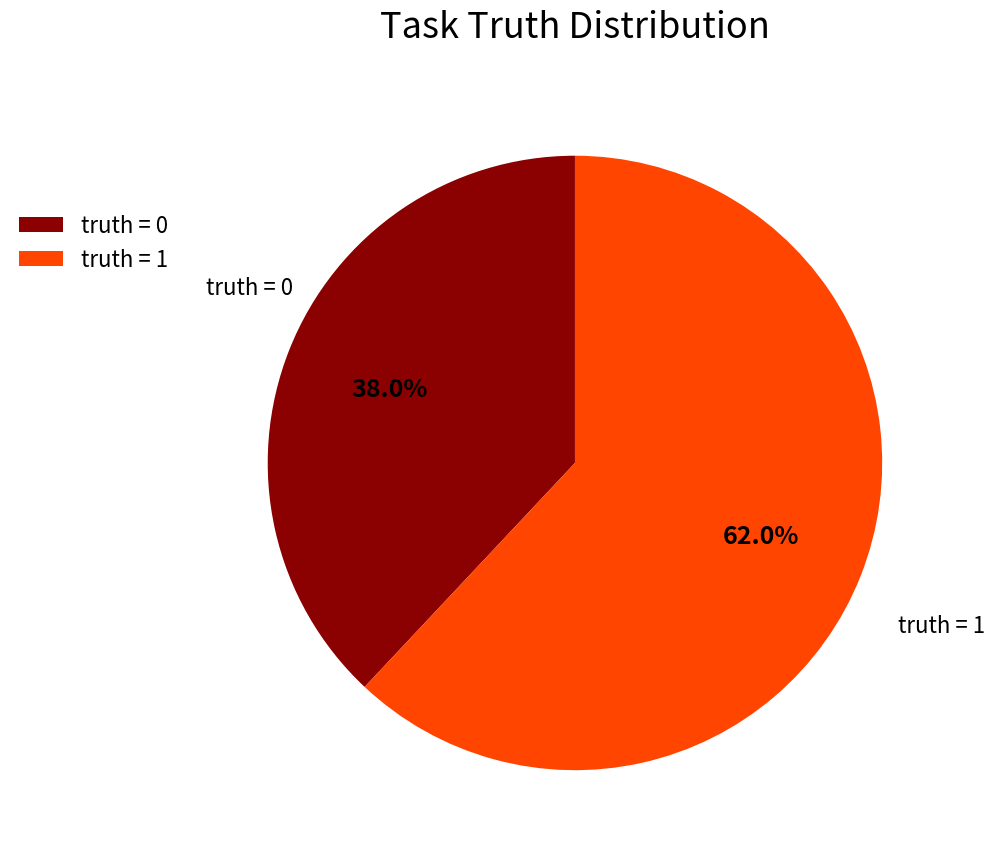

Between truth = 1 and truth = 0, which is larger?

truth = 1